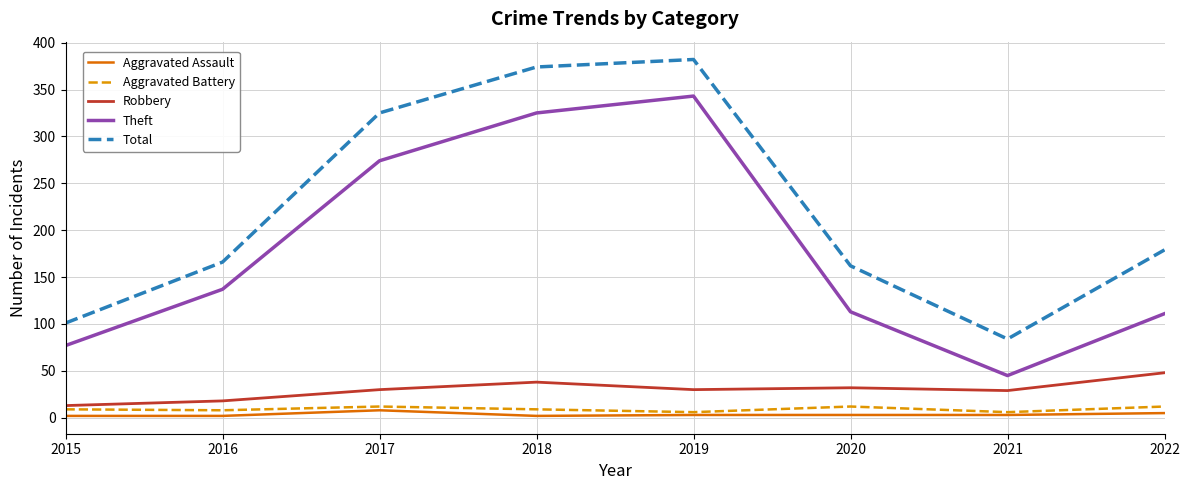

Rank the series by their maximum value, from lowest to highest.

Aggravated Assault, Aggravated Battery, Robbery, Theft, Total